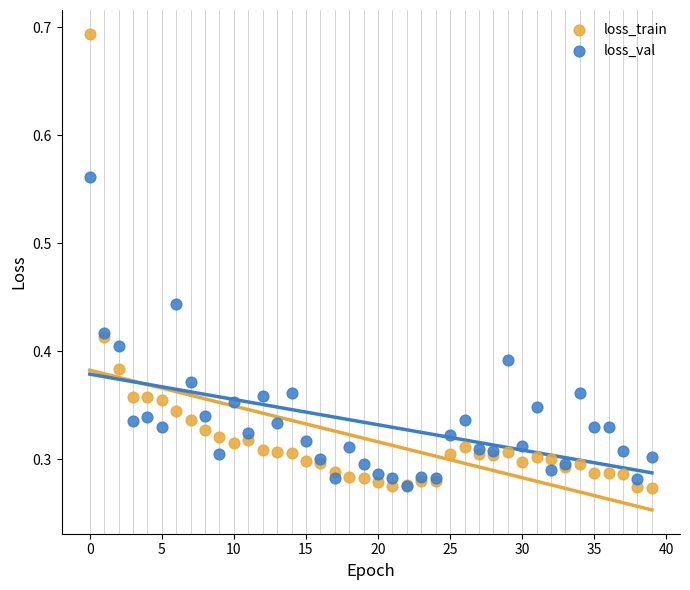

Which series has the widest spread of Y values?

loss_train